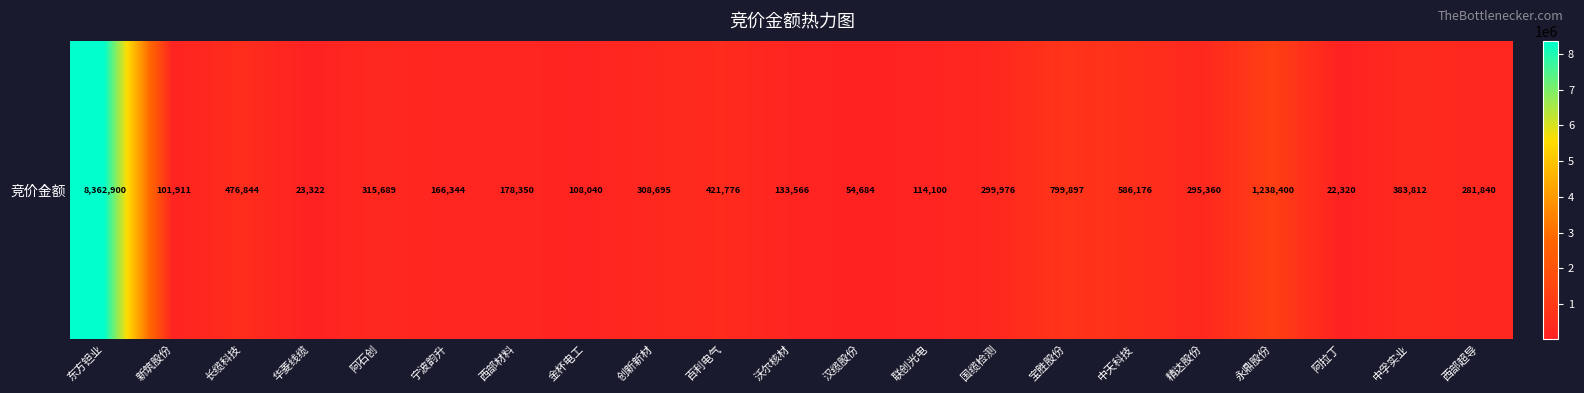

Reading left to right, list all the values displayed in this chart.

东方钽业=8362900	新筑股份=101911	长缆科技=476844	华菱线缆=23322	阿石创=315689	宁波韵升=166344	西部材料=178350	金杯电工=108040	创新新材=308695	百利电气=421776	沃尔核材=133566	汉缆股份=54684	联创光电=114100	国缆检测=299976	宝胜股份=799897	中天科技=586176	精达股份=295360	永鼎股份=1238400	阿拉丁=22320	中孚实业=383812	西部超导=281840